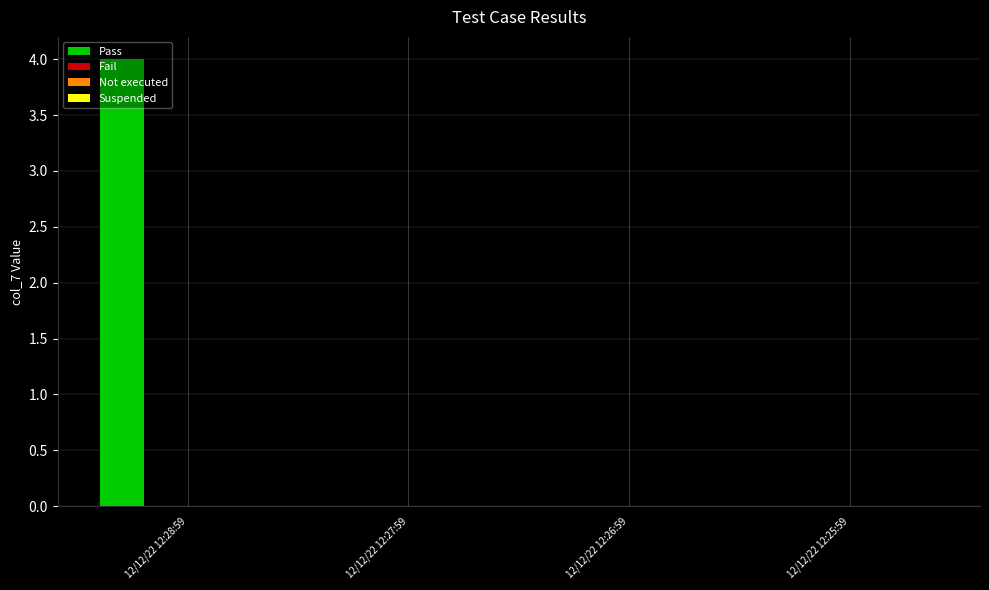

What is the greatest value displayed?

4